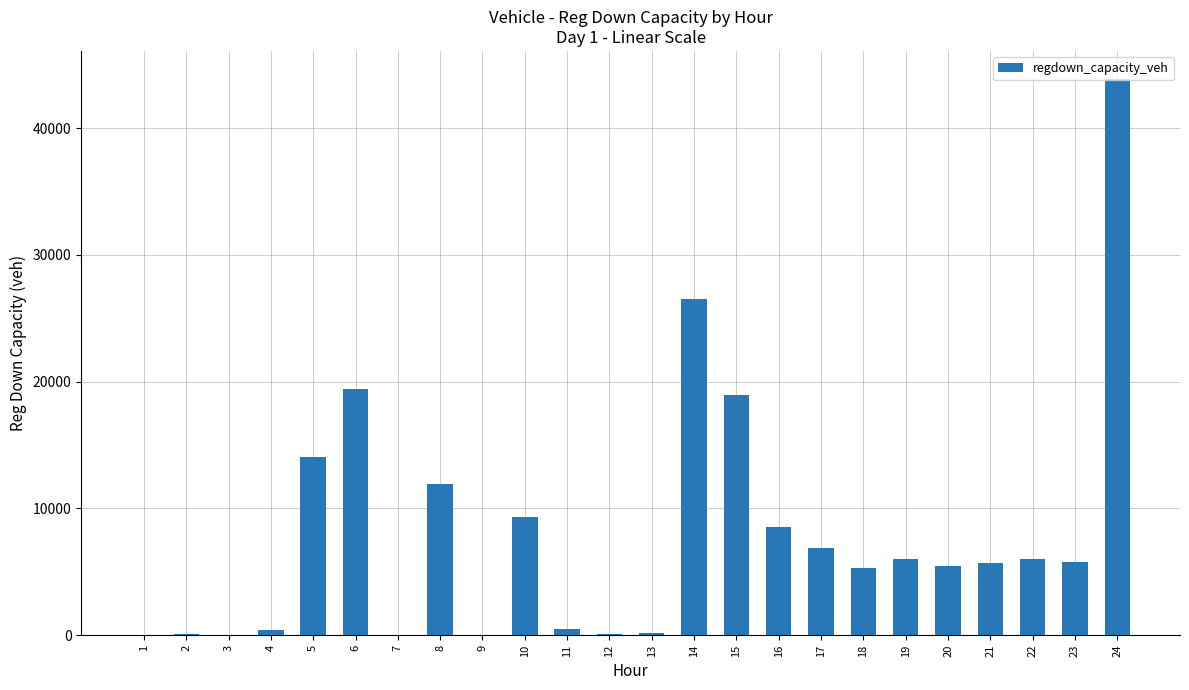

What is the greatest value displayed?

43898.9